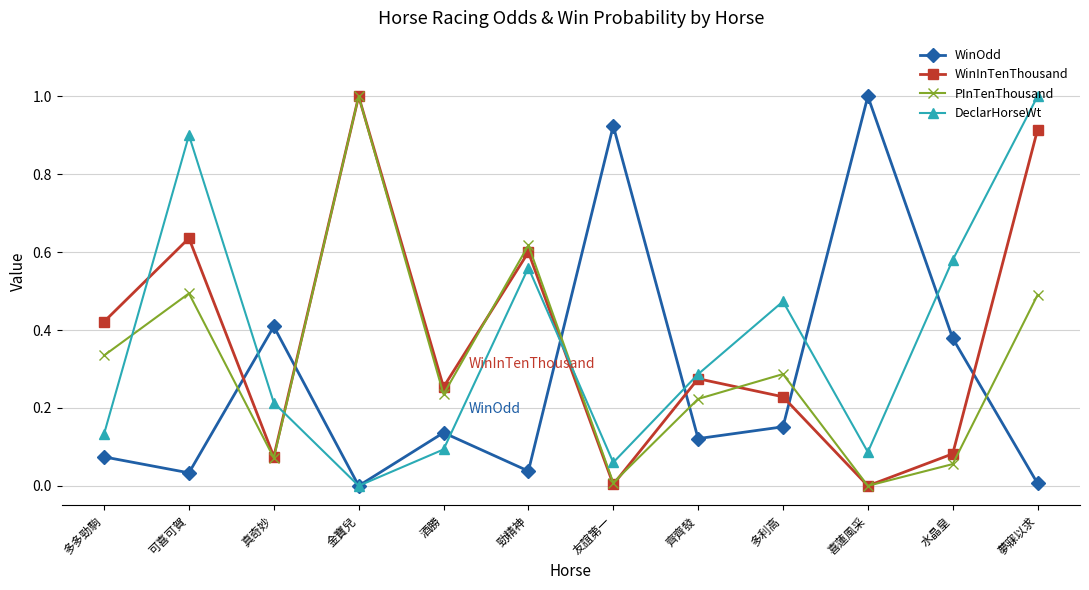

Is it true that WinInTenThousand equals 1.8 at 金寶兒?

False